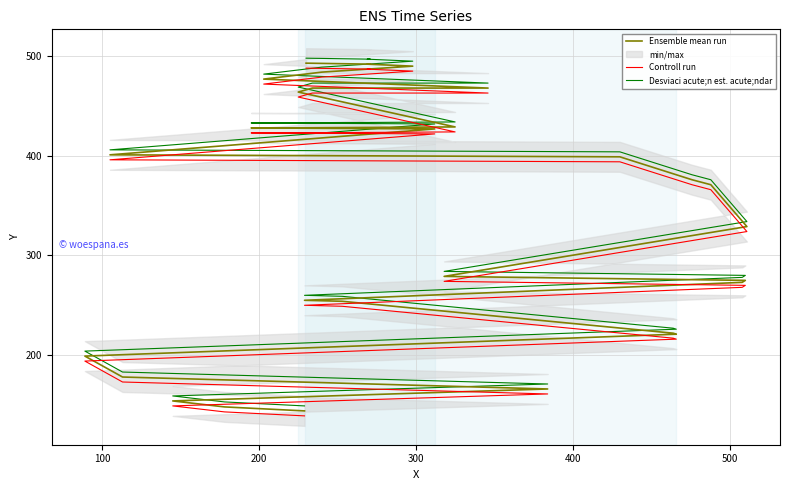

True or false: Controll run and Desviaci acute;n est. acute;ndar intersect in this chart.

False